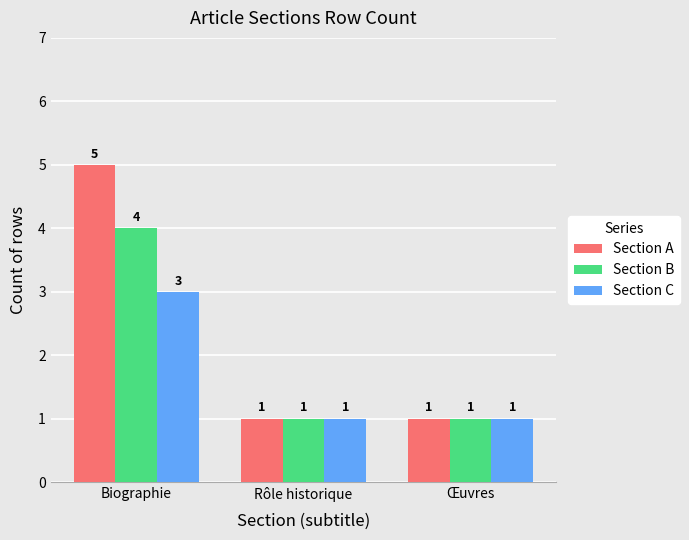

What is the label of the 3rd bar from the left?

Œuvres